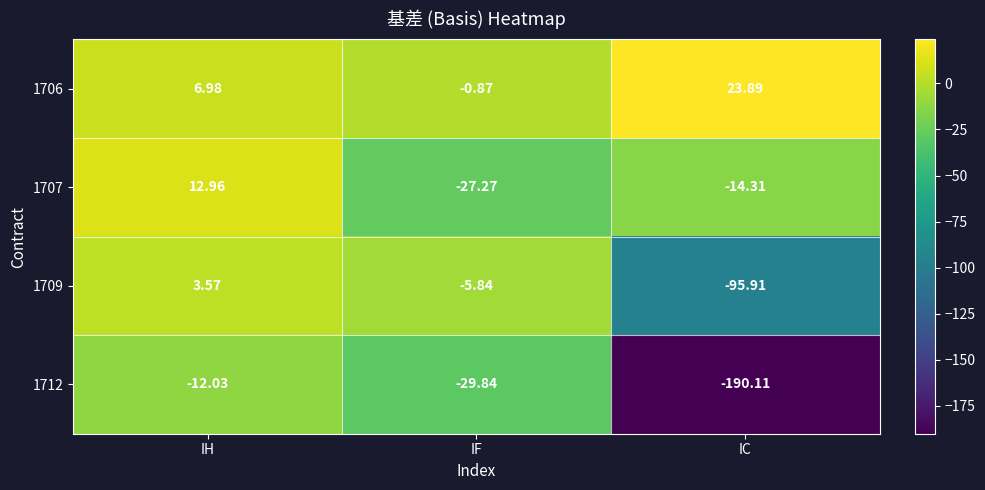

Which category has the highest value across all series?

IC